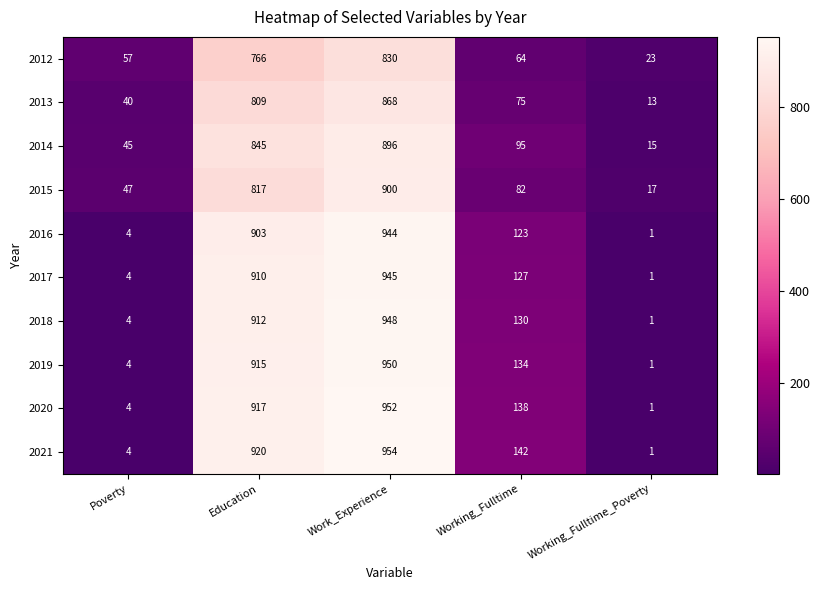

What is the difference between the second highest and second lowest values in the 2018 series?

908